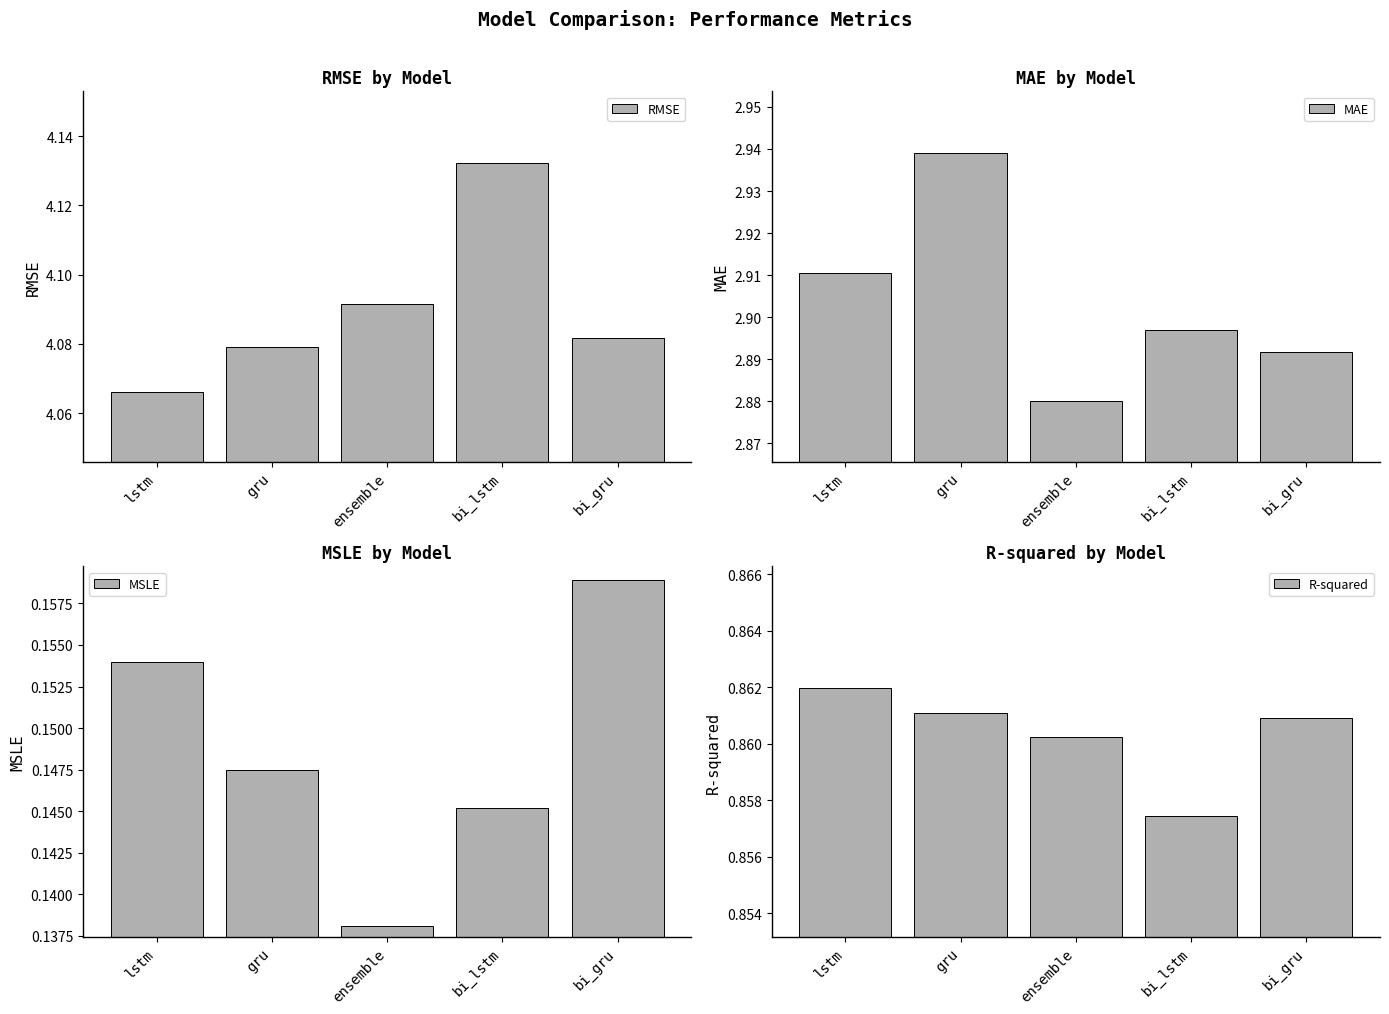

Reading left to right, transcribe all the data shown in this chart.

RMSE: 4.1	4.1	4.1	4.1	4.1
MAE: 2.9	2.9	2.9	2.9	2.9
MSLE: 0.2	0.1	0.1	0.1	0.2
R-squared: 0.9	0.9	0.9	0.9	0.9